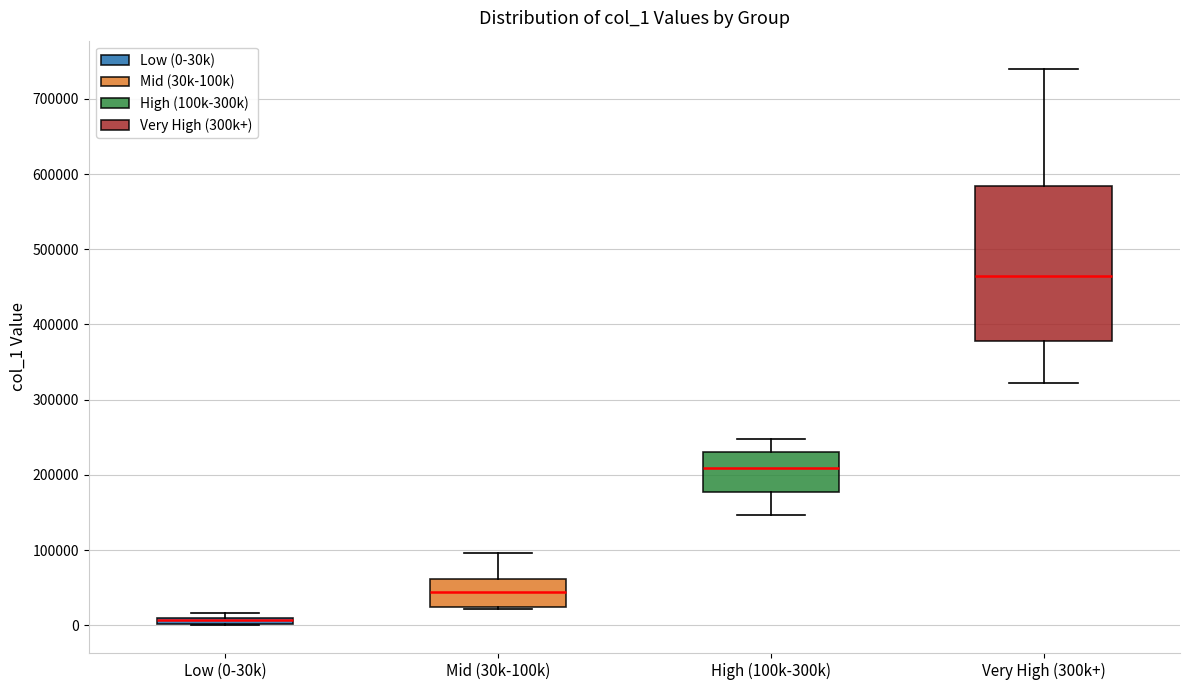

Comparing the boxes themselves (not the whiskers), which one is the tallest?

Very High (300k+)